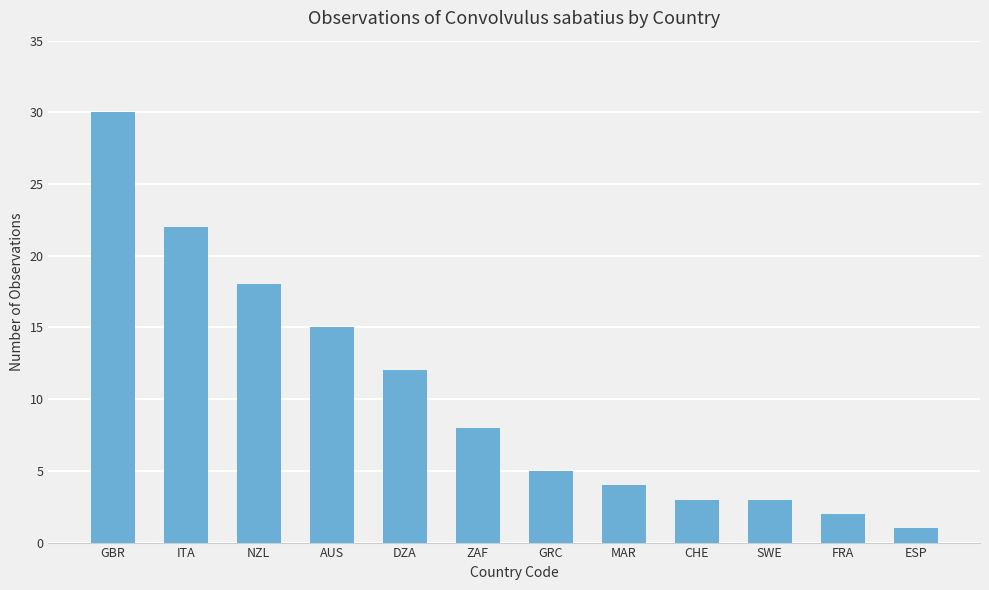

True or false: the data shows 8 at ZAF.

True